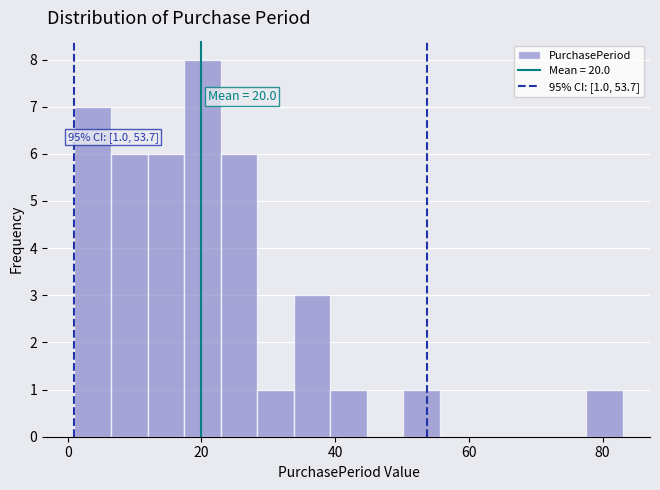

Read against the x-axis, roughly where is the centre of the tallest bar?

20